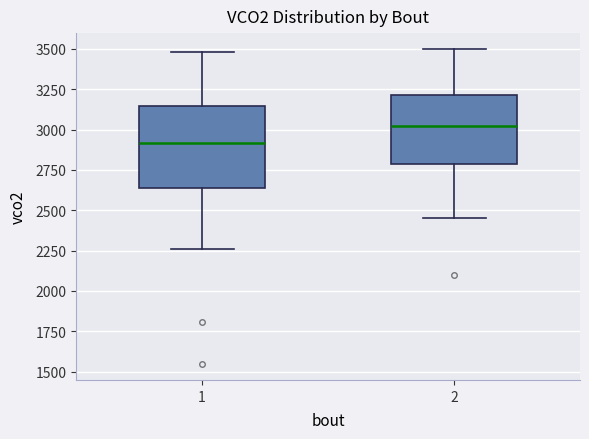

Reading left to right, transcribe this box plot: for each box, give where its median line is, the range the box spans, and where its two whiskers end, as read against the y-axis. The values are not printed on the chart, so give them approximately, as read against the axis.

1: median 2900, box 2650 to 3150, whiskers 2250 to 3500
2: median 3050, box 2800 to 3200, whiskers 2450 to 3500